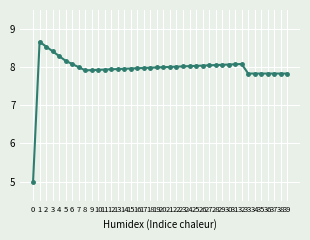

Is it true that the value at 36 is 7.8?

True